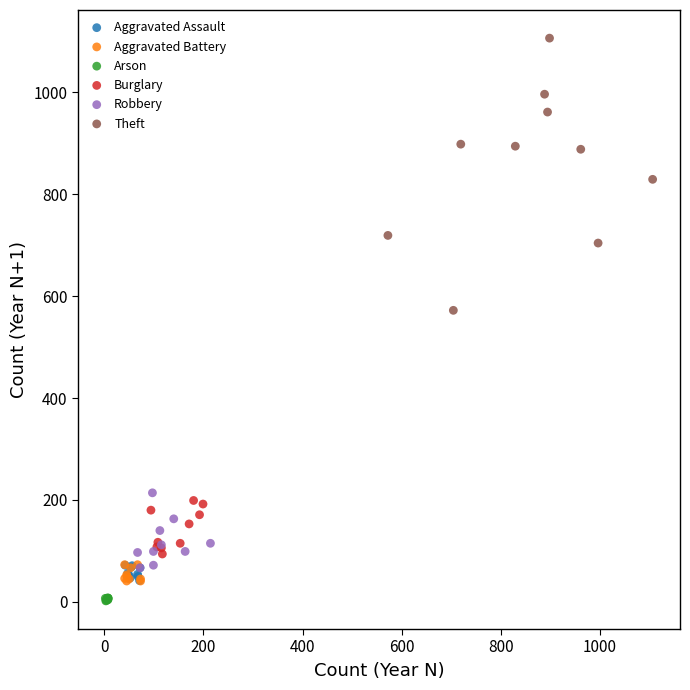

What are all the series names shown in the legend?

Aggravated Assault, Aggravated Battery, Arson, Burglary, Robbery, Theft